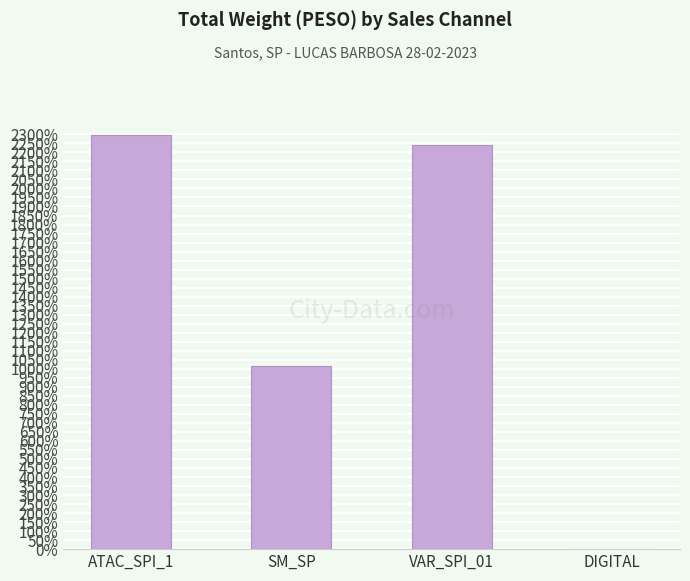

True or false: the data shows 0.0 at DIGITAL.

True